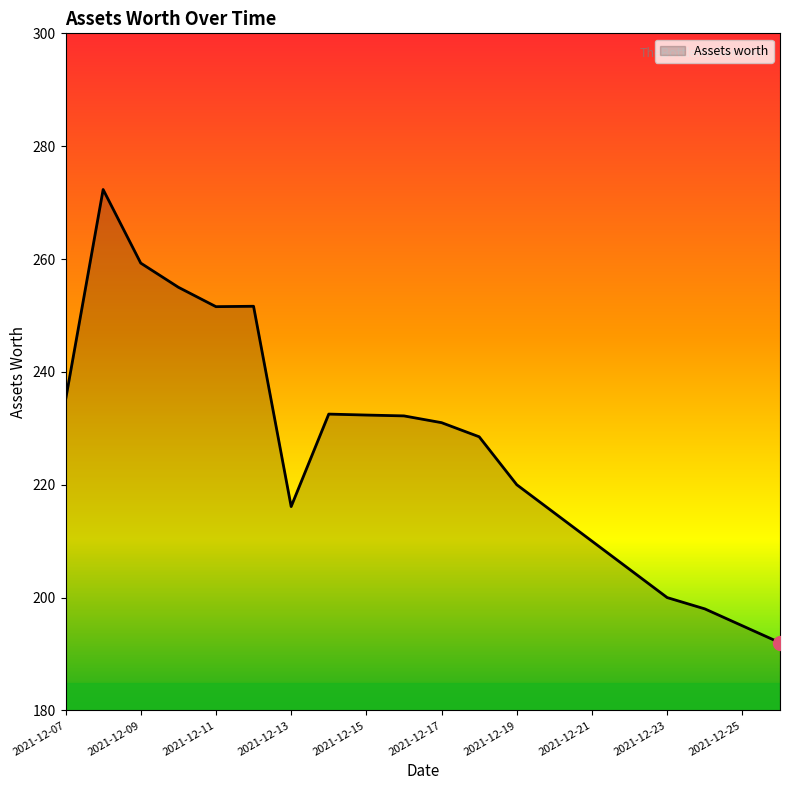

What is the greatest value displayed?

272.3